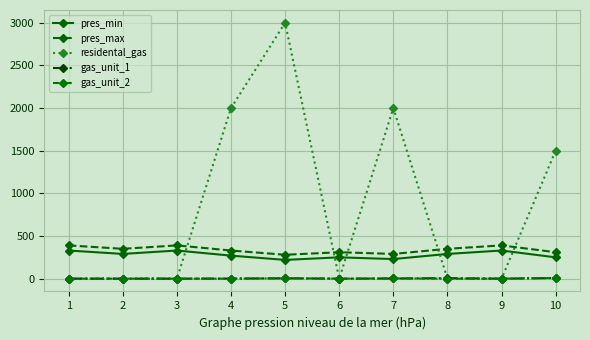

Reading right to left, extract all data points from this chart.

pres_min: 10=250	9=330	8=290	7=230	6=250	5=220	4=270	3=330	2=290	1=330
pres_max: 10=310	9=390	8=350	7=290	6=310	5=280	4=330	3=390	2=350	1=390
residental_gas: 10=1500	9=0	8=0	7=2000	6=0	5=3000	4=2000	3=0	2=0	1=0
gas_unit_1: 10=7	9=0	8=6	7=2	6=0	5=4	4=1	3=0	2=0	1=0
gas_unit_2: 10=8	9=0	8=0	7=3	6=0	5=5	4=0	3=0	2=0	1=0